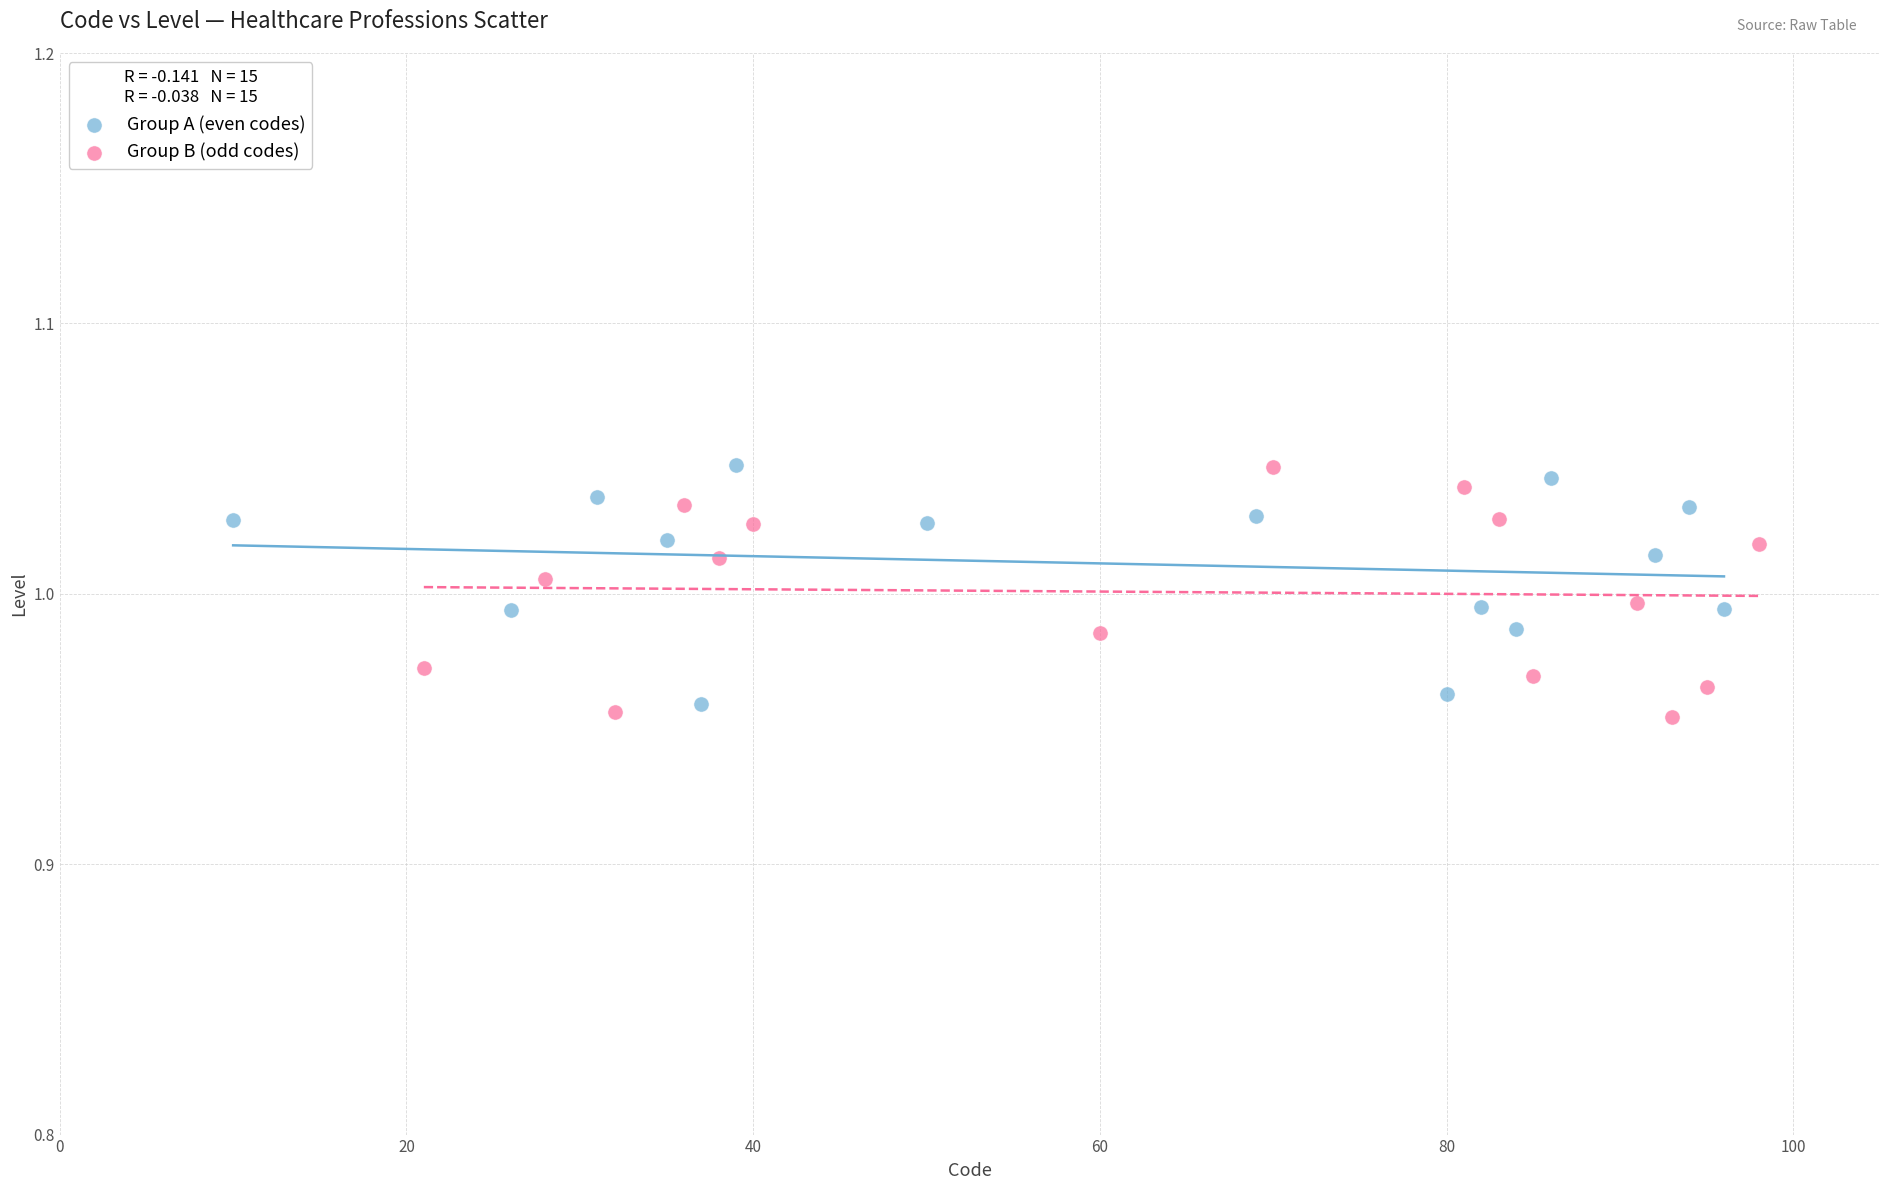

Which series reaches the minimum Y coordinate?

Group B (odd codes)